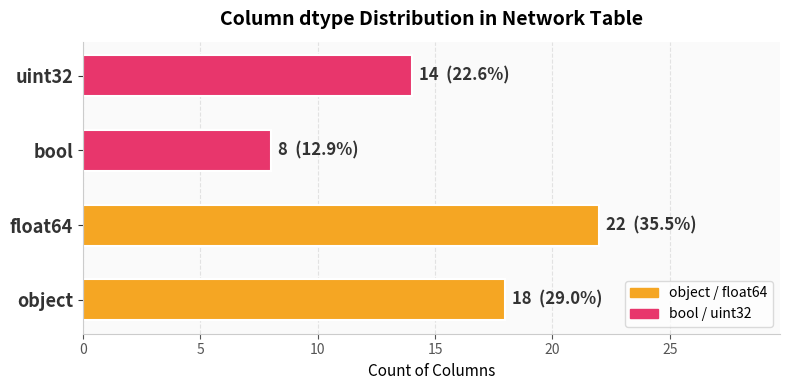

Which has a higher value, float64 or object?

float64